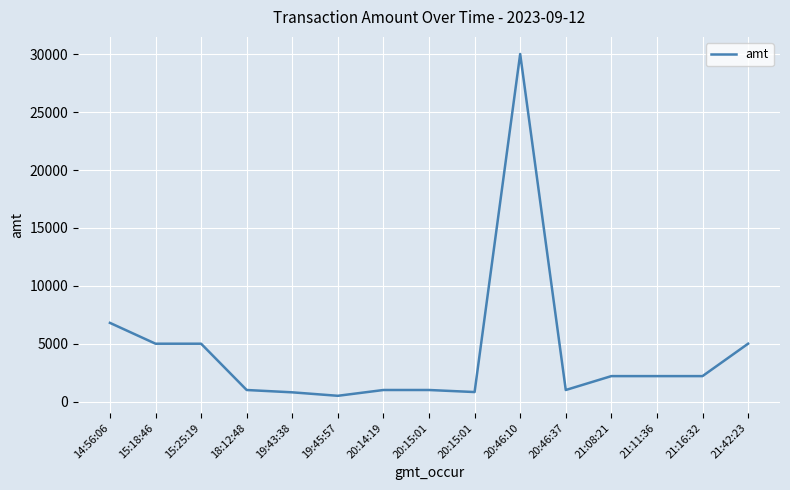

How many lines are shown in the chart?

1